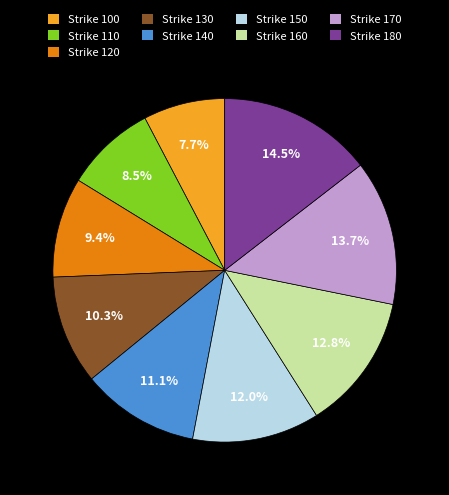

Which slice is the smallest?

Strike 100